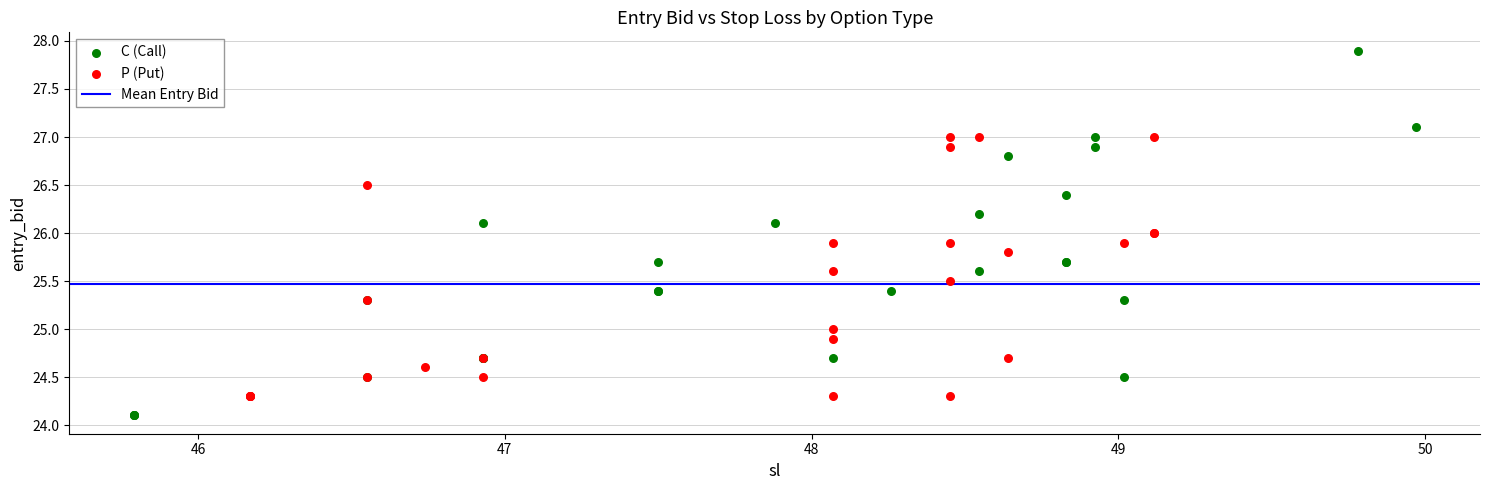

Which series has the widest spread of Y values?

C (Call)